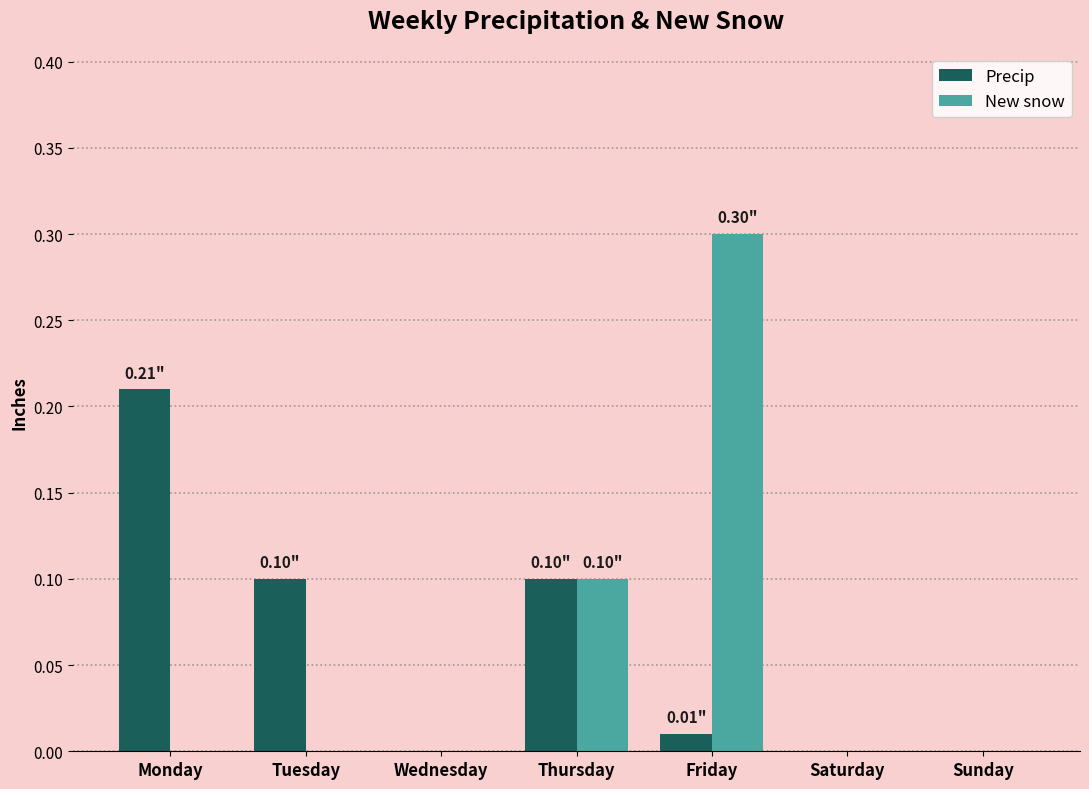

How many groups of bars are there?

7